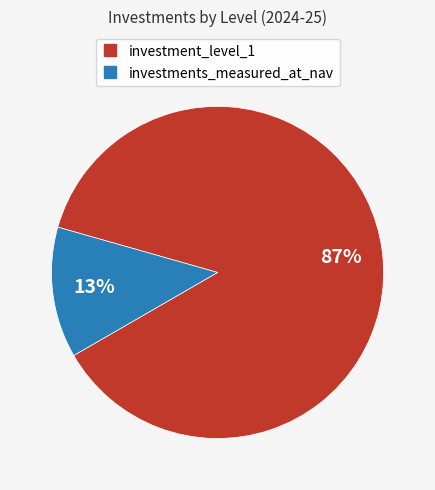

Is investment_level_1 the majority of the pie?

Yes